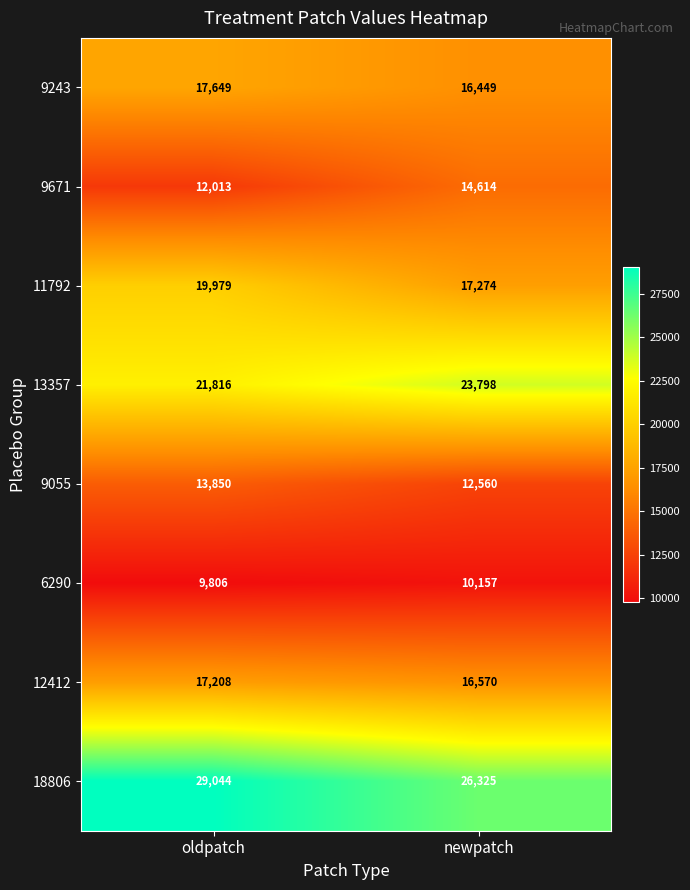

What is the minimum value shown in the chart?

9806